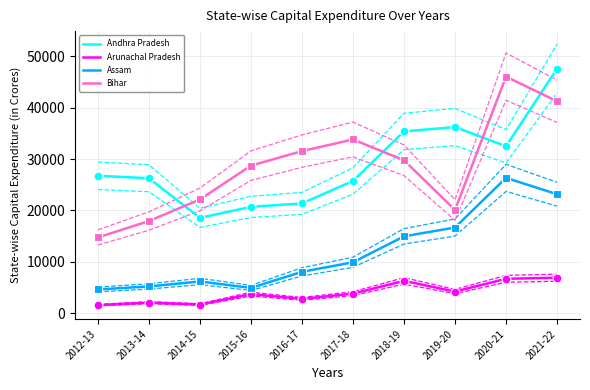

What are all the series names shown in the legend?

Andhra Pradesh, Arunachal Pradesh, Assam, Bihar